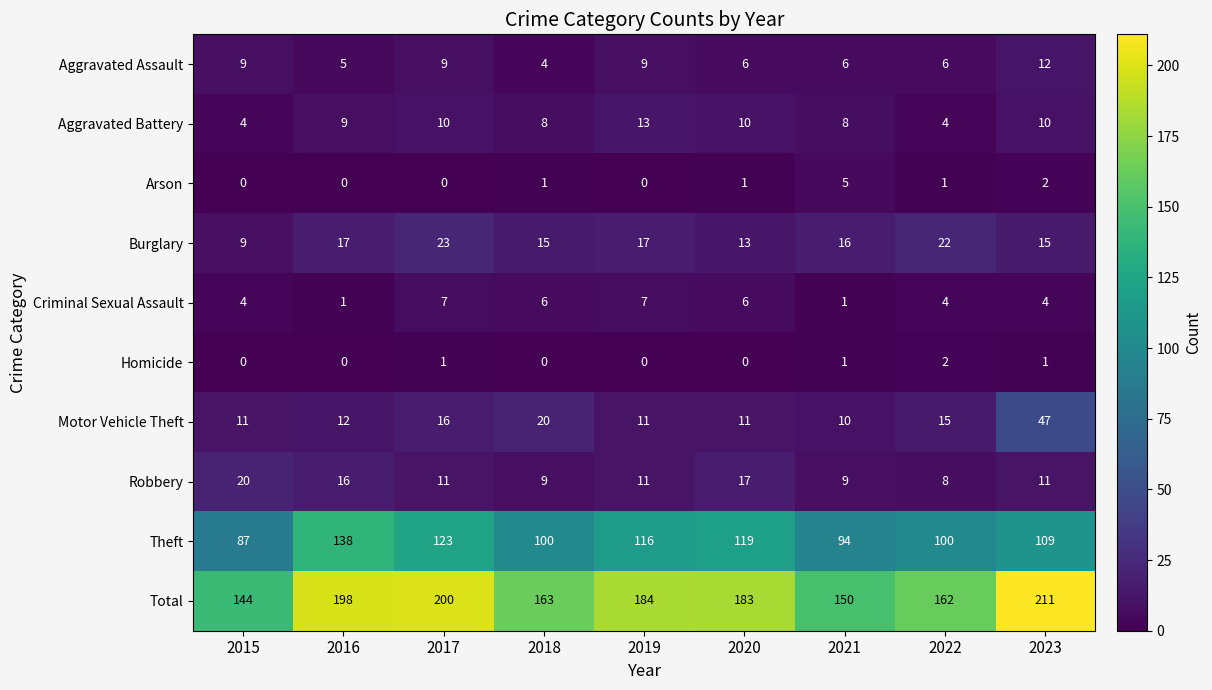

How many distinct data groups are displayed?

10